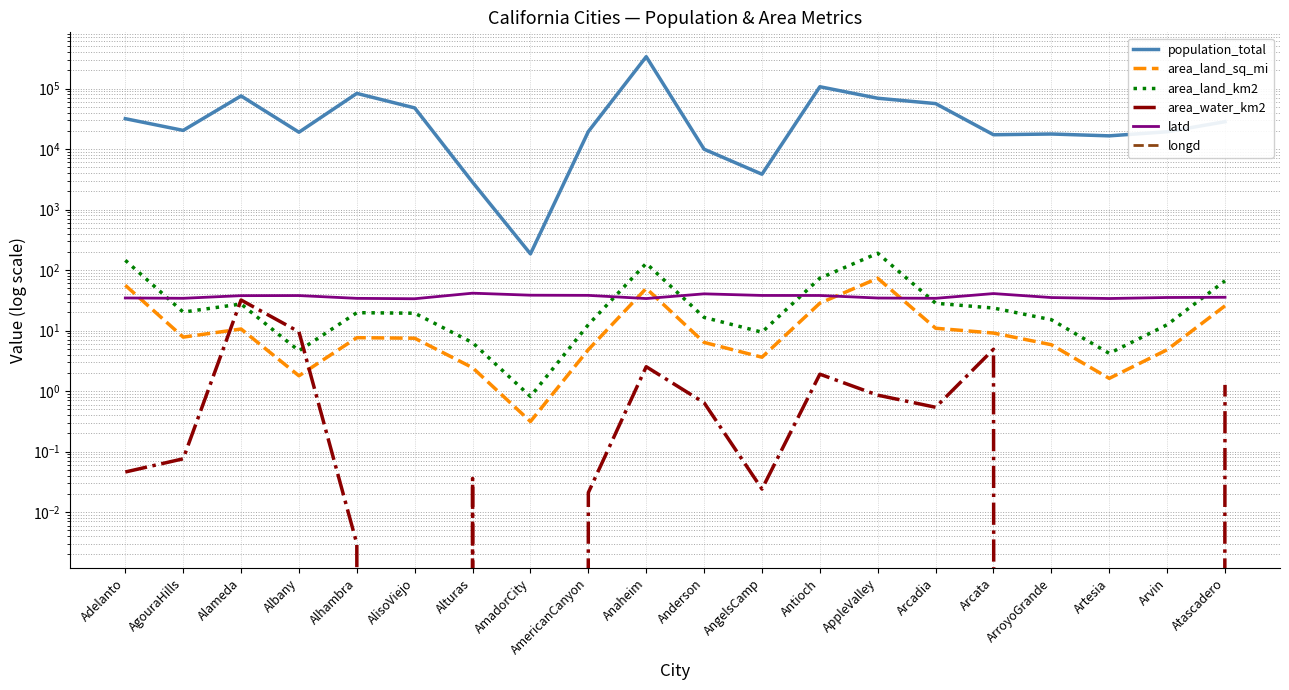

At how many categories does at least one series exceed 163346?

1